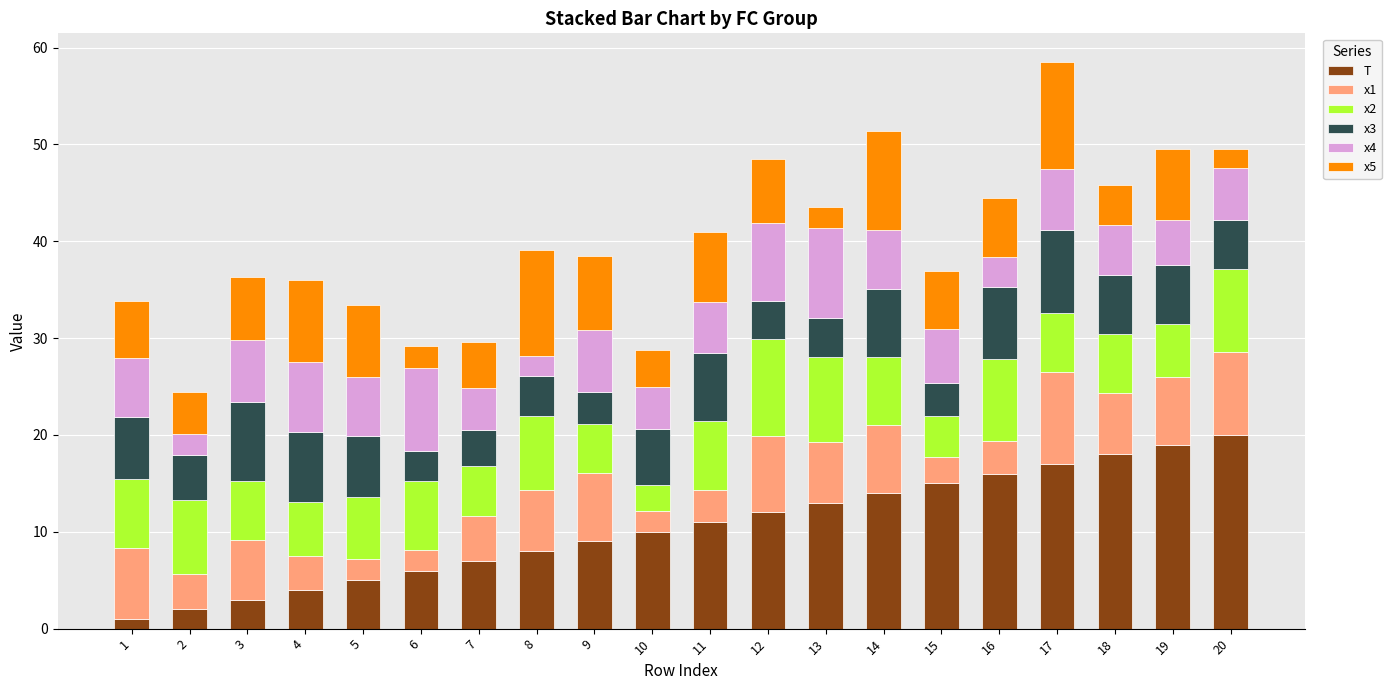

The T series shows 23.0 at 17. True or false?

False